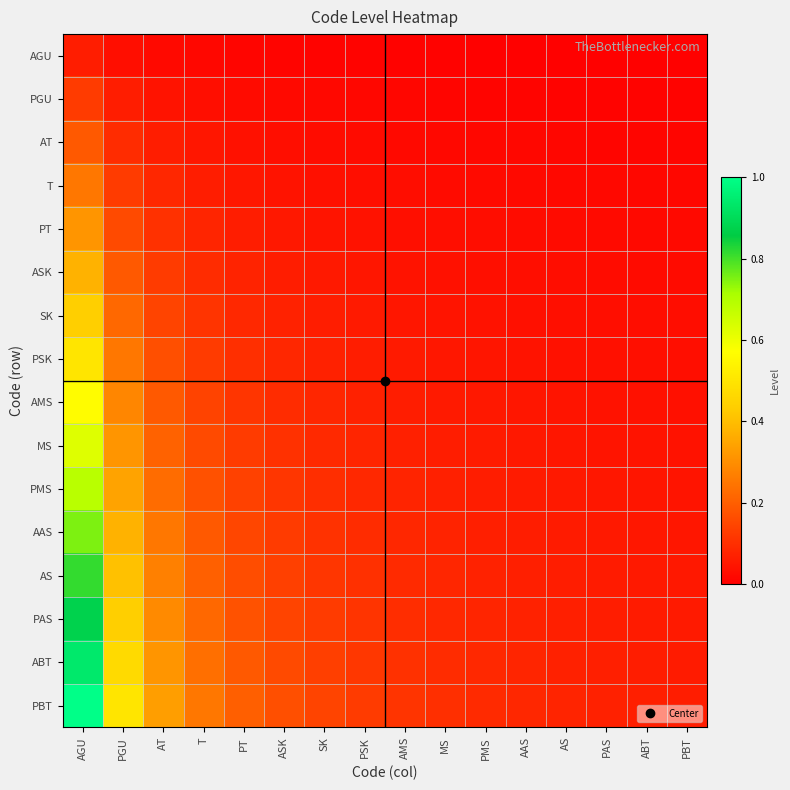

Rank the series at AGU from lowest to highest value.

AGU, PGU, AT, T, PT, ASK, SK, PSK, AMS, MS, PMS, AAS, AS, PAS, ABT, PBT